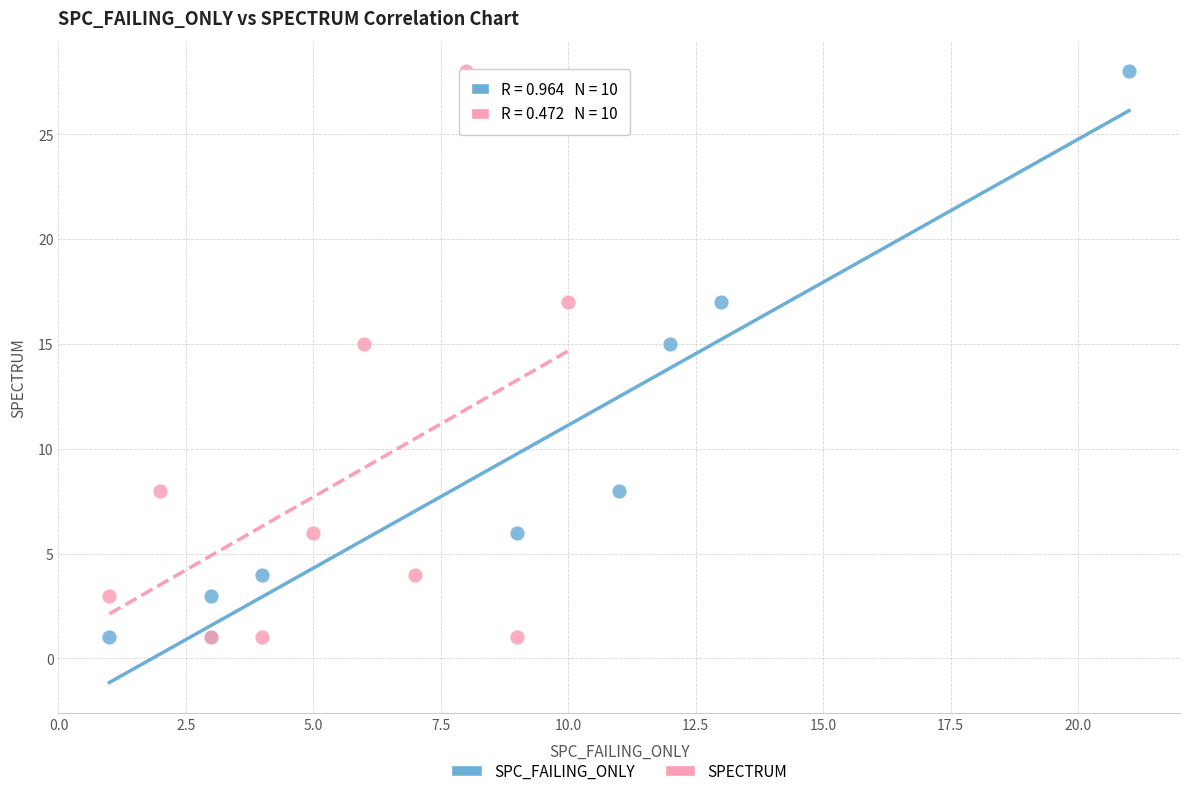

What are all the series names shown in the legend?

SPC_FAILING_ONLY, SPECTRUM